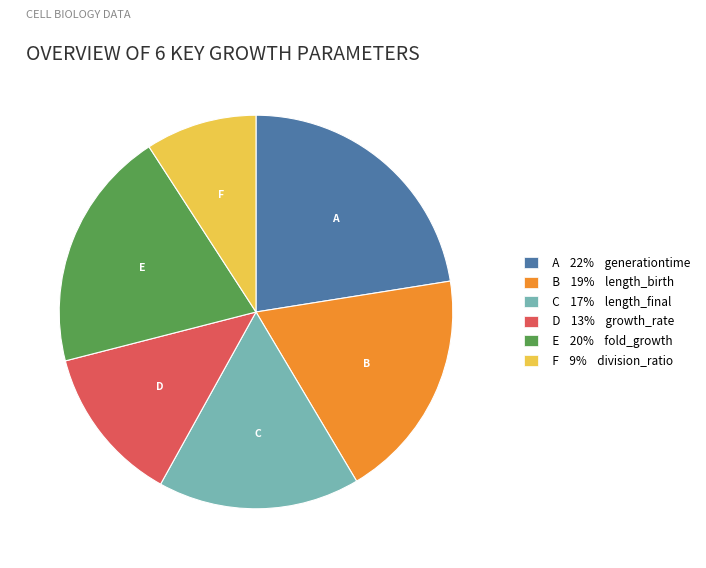

Do C 17% length_final and B 19% length_birth together represent more than half of the pie?

No